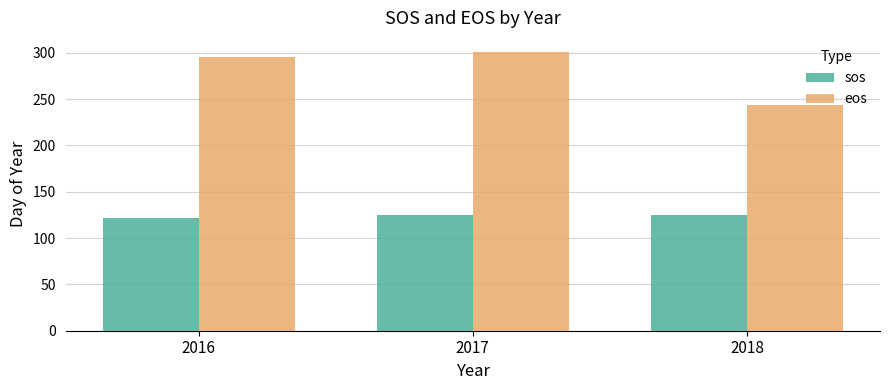

Reading left to right, list all the values displayed in this chart.

sos: 2016=122	2017=125	2018=125
eos: 2016=295	2017=301	2018=244